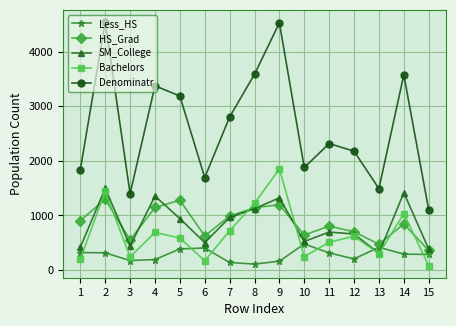

At which label does Less_HS first exceed 289?

1